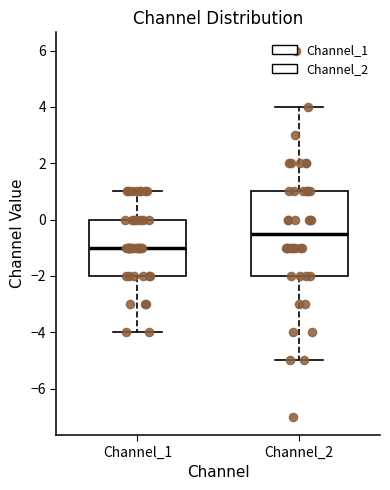

Where is the lower edge of the box for Channel_2 on the y-axis? The values are not printed on the chart, so give them approximately, as read against the axis.

-2.0